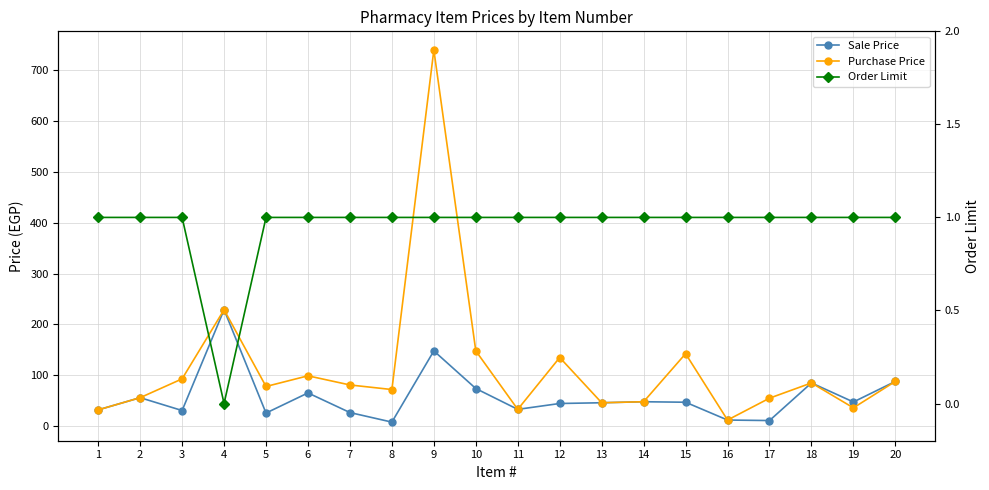

Reading left to right, extract all data points from this chart.

Sale Price: 1=32.0	2=56.0	3=30.7	4=229.0	5=25.7	6=65.3	7=26.7	8=7.9	9=148.0	10=74.0	11=33.0	12=44.5	13=46.0	14=48.0	15=47.0	16=12.0	17=11.0	18=85.0	19=47.5	20=88.0
Purchase Price: 1=32.0	2=56.0	3=93.0	4=229.0	5=78.0	6=99.0	7=81.0	8=72.0	9=740.0	10=148.0	11=33.0	12=135.0	13=46.0	14=48.0	15=142.5	16=12.0	17=55.0	18=85.0	19=36.0	20=88.0
Order Limit: 1=1.0	2=1.0	3=1.0	4=0.0	5=1.0	6=1.0	7=1.0	8=1.0	9=1.0	10=1.0	11=1.0	12=1.0	13=1.0	14=1.0	15=1.0	16=1.0	17=1.0	18=1.0	19=1.0	20=1.0